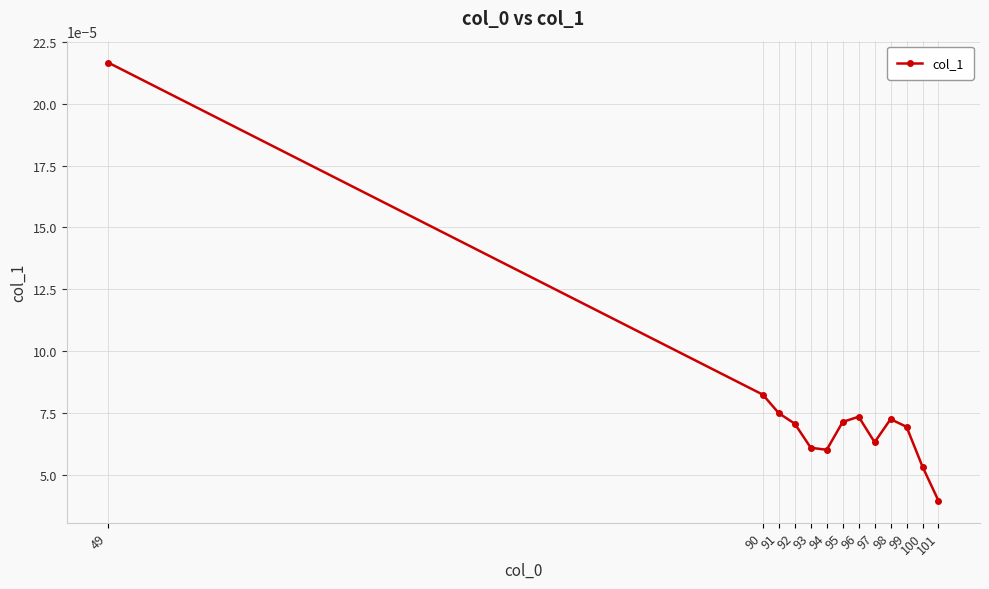

Does the chart display data point markers on the line(s)?

Yes